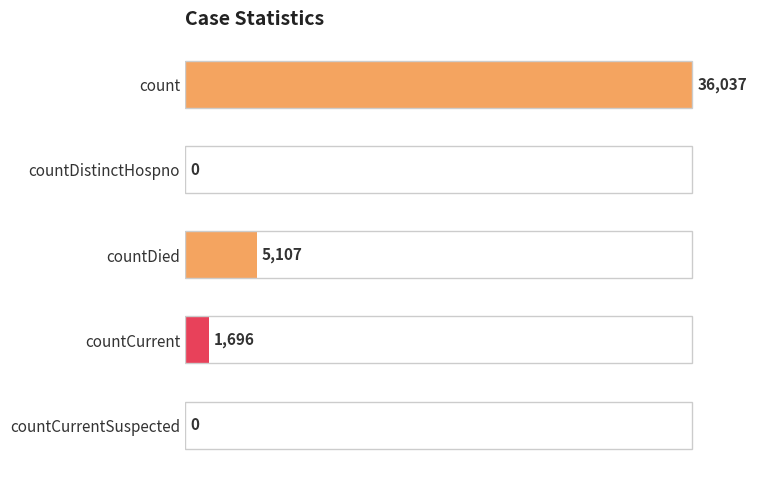

Where is the data nearest to the value 18018?

countDied